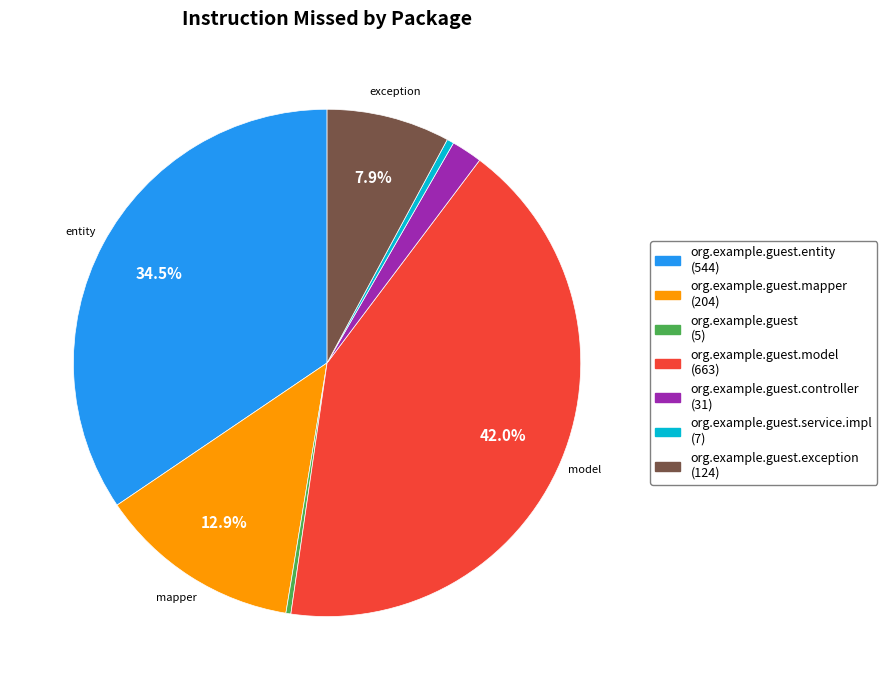

Is there any slice that represents more than half of the pie?

No